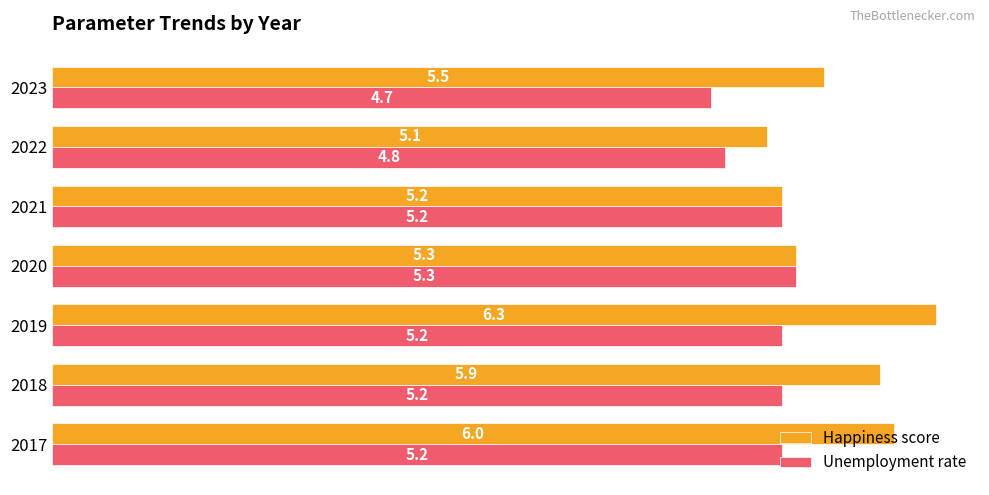

Rank the series by their maximum value, from lowest to highest.

Unemployment rate, Happiness score